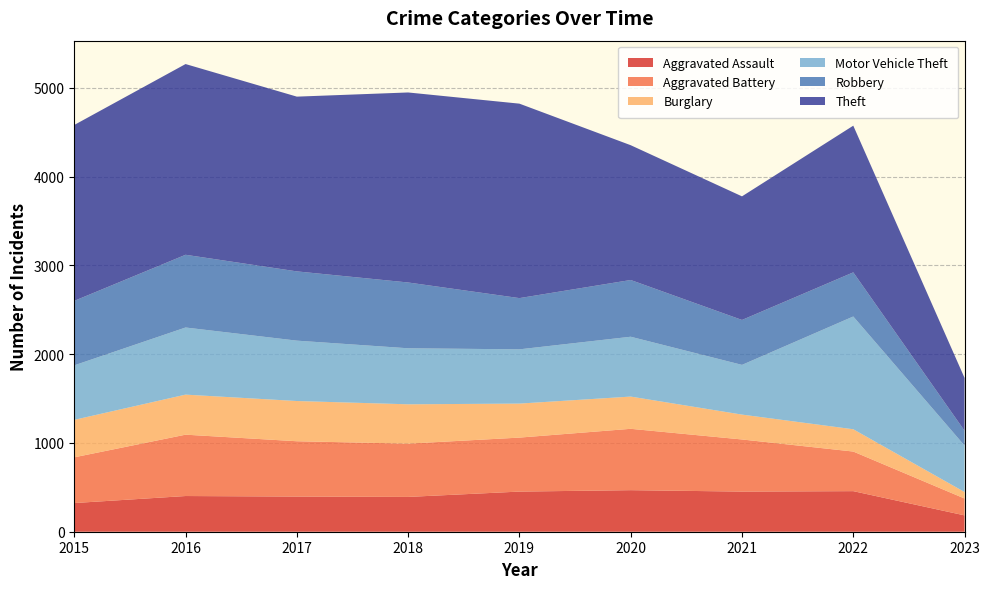

Reading right to left, list all the values displayed in this chart.

Aggravated Assault: 2023=184	2022=457	2021=452	2020=468	2019=452	2018=392	2017=396	2016=402	2015=323
Aggravated Battery: 2023=190	2022=446	2021=587	2020=691	2019=608	2018=600	2017=623	2016=691	2015=515
Burglary: 2023=73	2022=251	2021=280	2020=363	2019=383	2018=443	2017=453	2016=451	2015=422
Motor Vehicle Theft: 2023=523	2022=1270	2021=560	2020=674	2019=611	2018=631	2017=680	2016=756	2015=614
Robbery: 2023=167	2022=497	2021=506	2020=639	2019=577	2018=741	2017=780	2016=819	2015=726
Theft: 2023=595	2022=1652	2021=1392	2020=1518	2019=2190	2018=2140	2017=1968	2016=2148	2015=1981